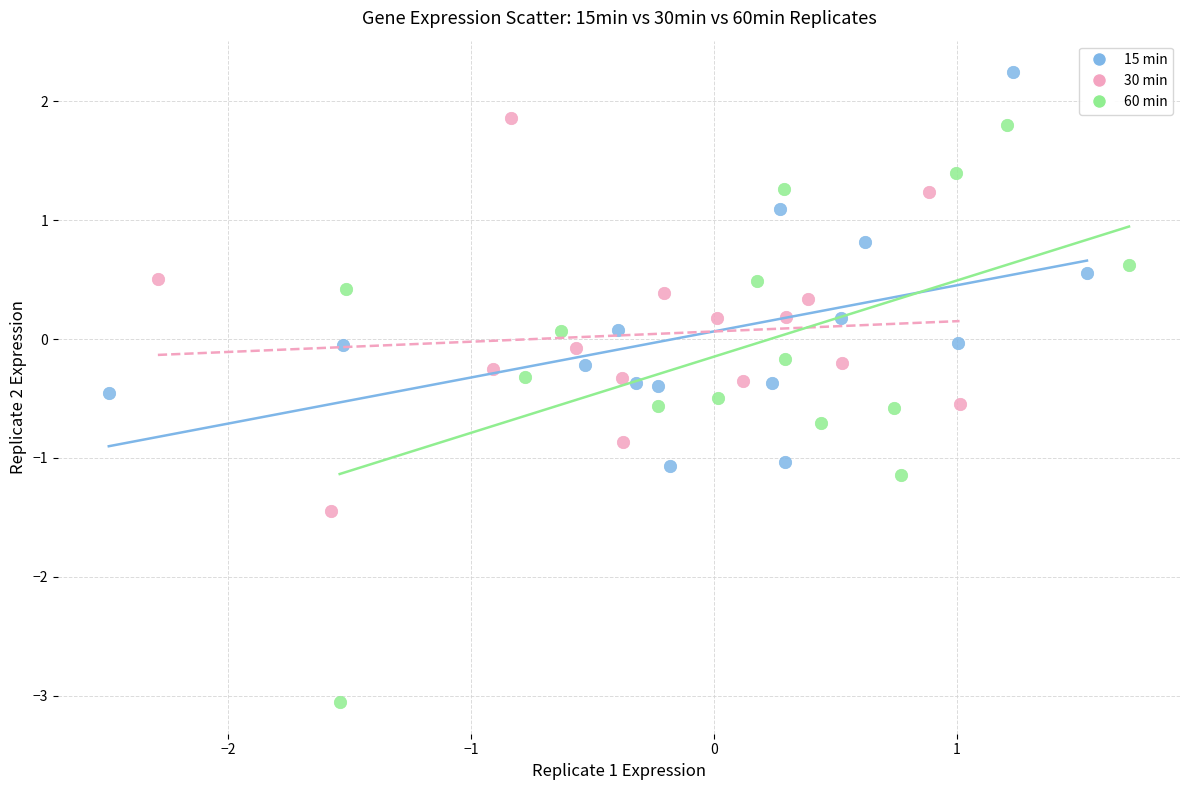

Which series contains the highest Y value?

15 min